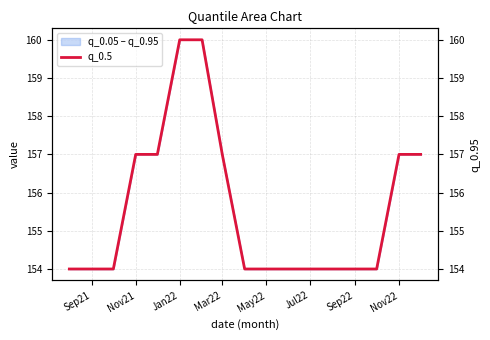

What is the difference between the second highest and second lowest values?

6